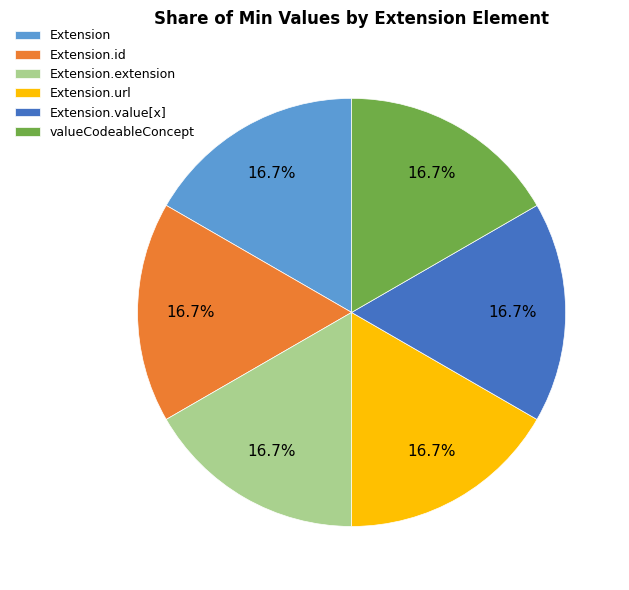

What is the ratio of the value at valueCodeableConcept to the value at Extension.id?

1.0